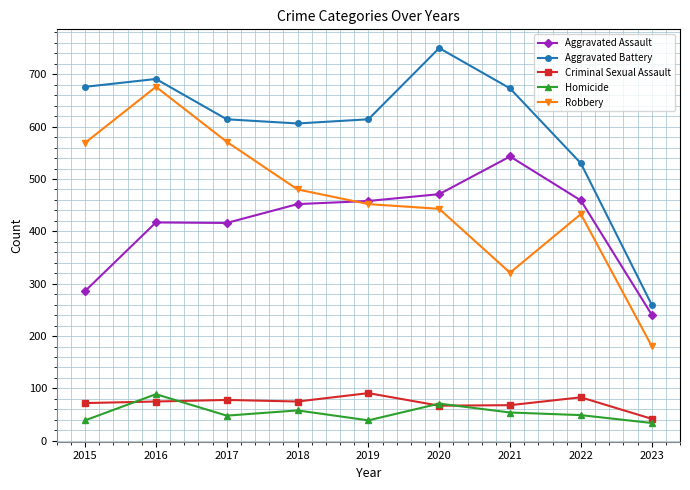

What is the sum of the Aggravated Assault values at 2023 and 2016?

658